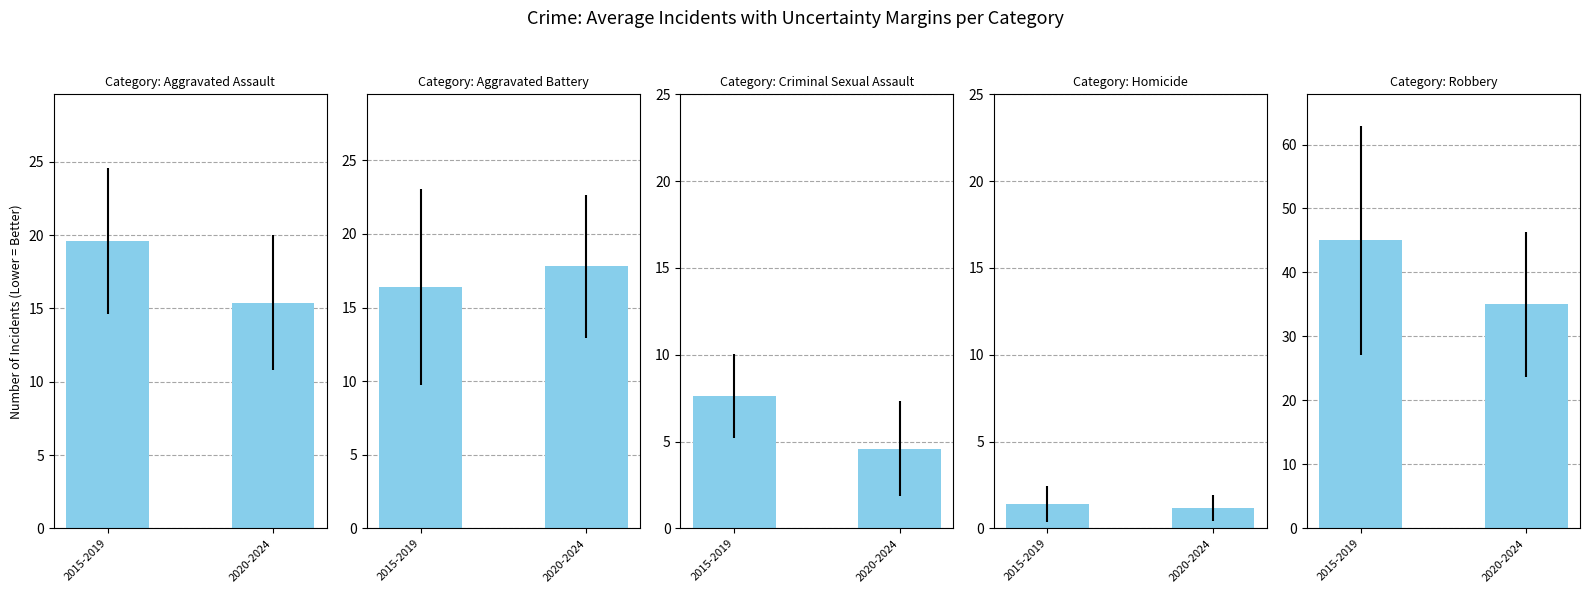

Reading right to left, transcribe all the data shown in this chart.

Aggravated Assault: 2020-2024=15.4	2015-2019=19.6
Aggravated Battery: 2020-2024=17.8	2015-2019=16.4
Criminal Sexual Assault: 2020-2024=4.6	2015-2019=7.6
Homicide: 2020-2024=1.2	2015-2019=1.4
Robbery: 2020-2024=35.0	2015-2019=45.0